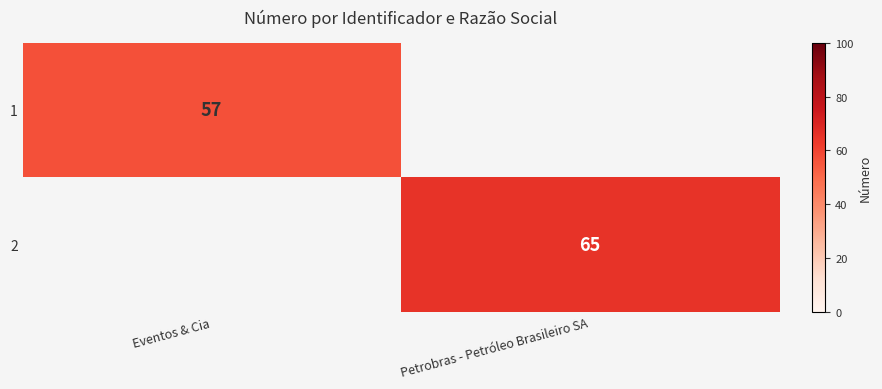

The 2 series shows 114 at Petrobras - Petróleo Brasileiro SA. True or false?

False